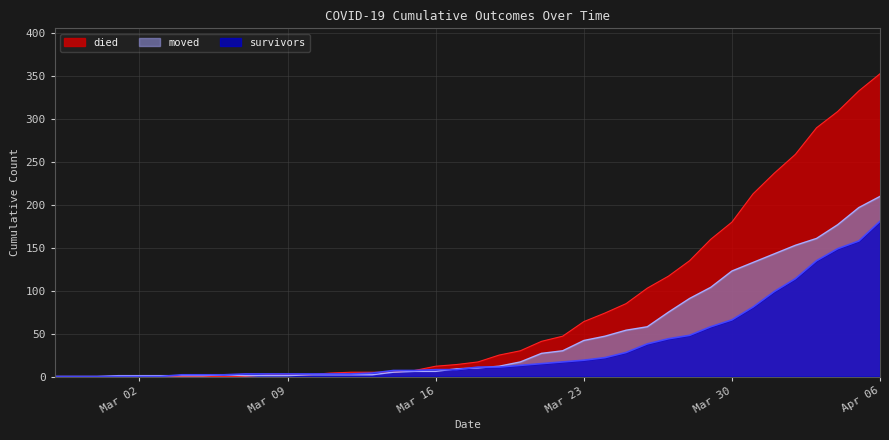

What position from the left is 2020-03-04?

7